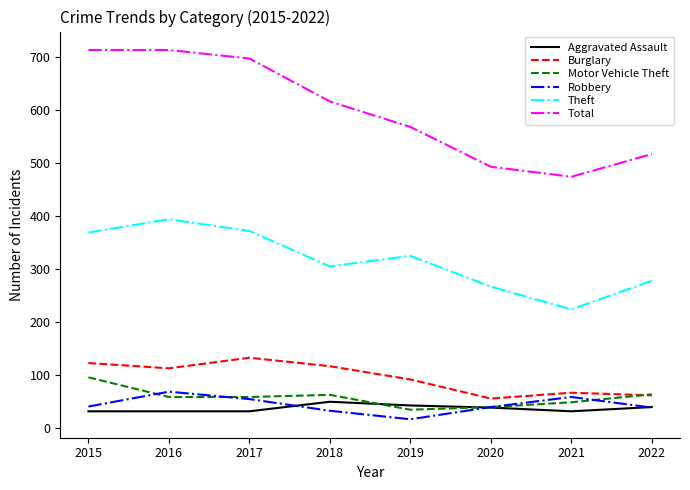

What is the approximate value of Robbery at 2021, to the nearest 5?

60